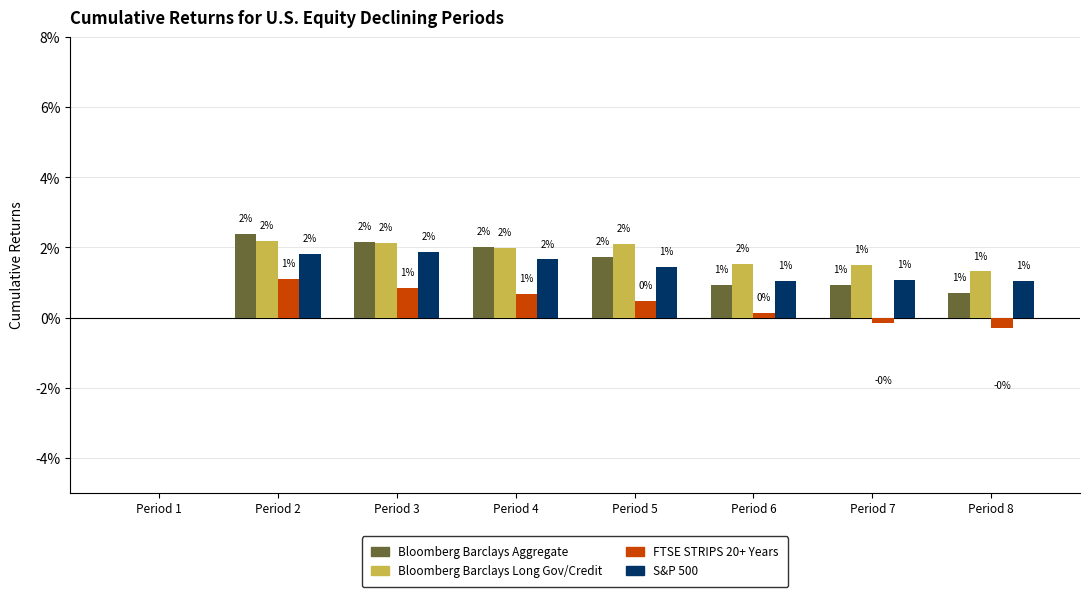

Which series has the largest total across all categories?

Bloomberg Barclays Long Gov/Credit